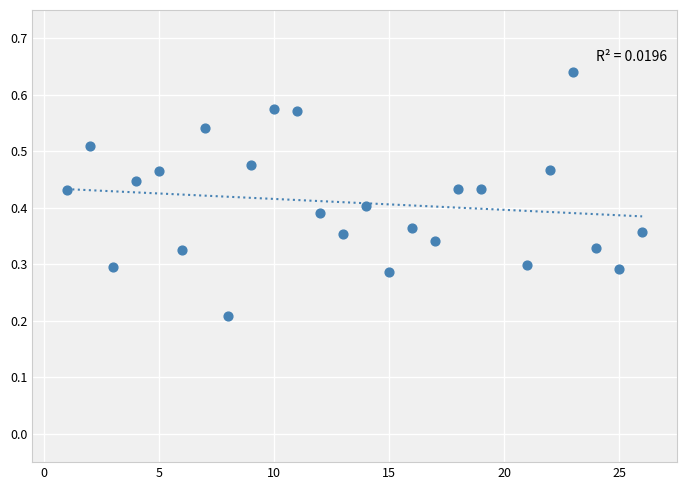

How many data points are displayed?

25